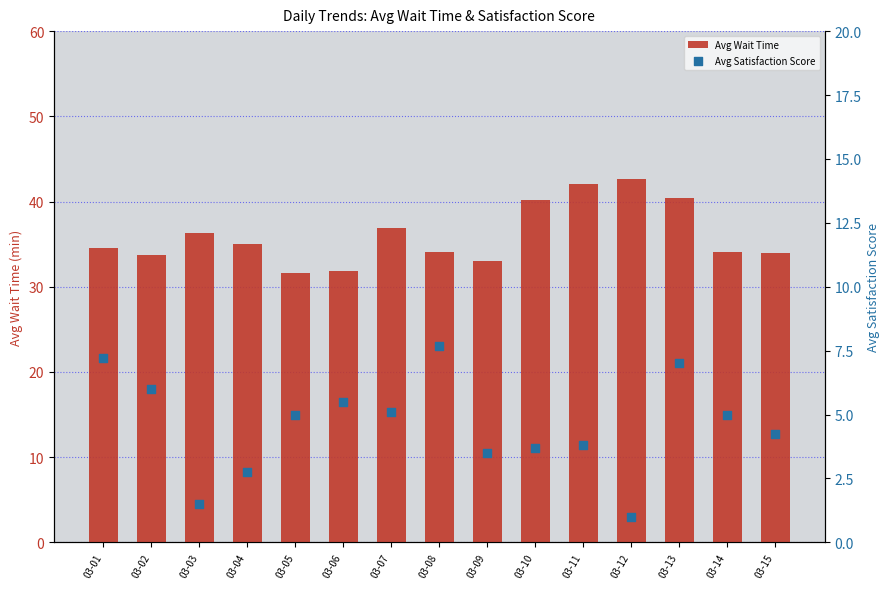

At which category is the sum across all series the highest?

03-13